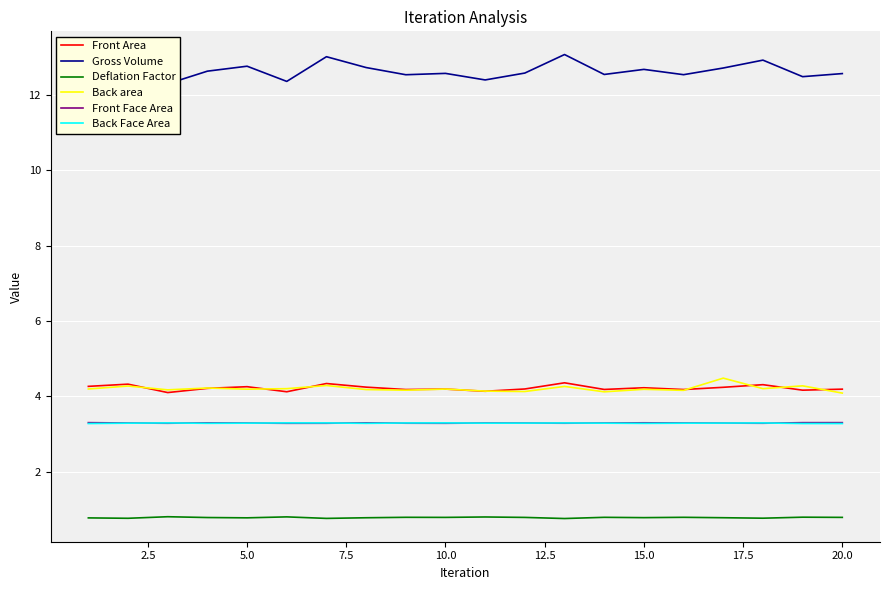

True or false: Back Face Area and Front Area intersect in this chart.

False